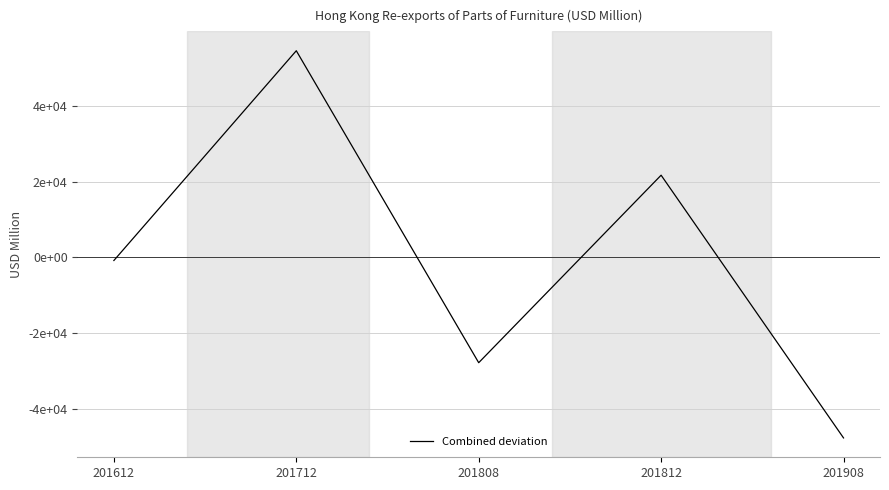

Does the chart have visible grid lines?

Yes